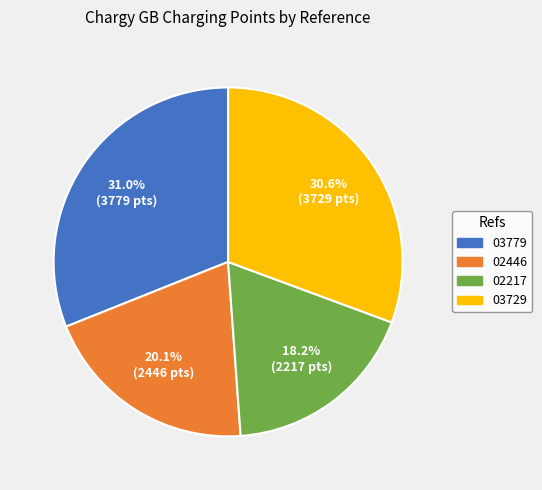

To the nearest percent, what is the difference between the largest and smallest slice percentages?

13%